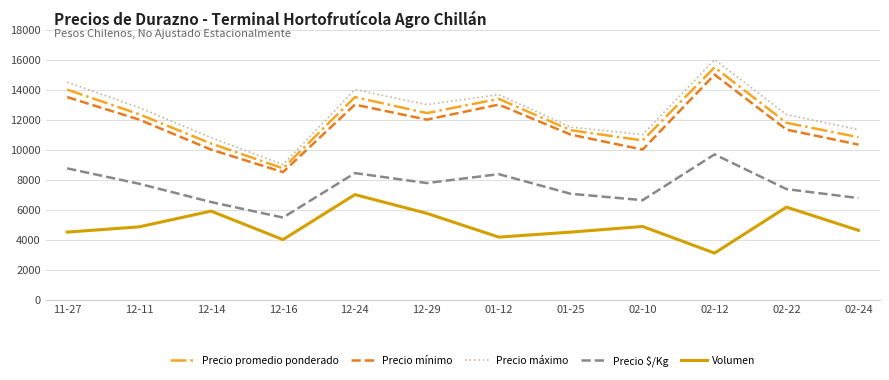

True or false: Precio máximo and Precio mínimo intersect in this chart.

False